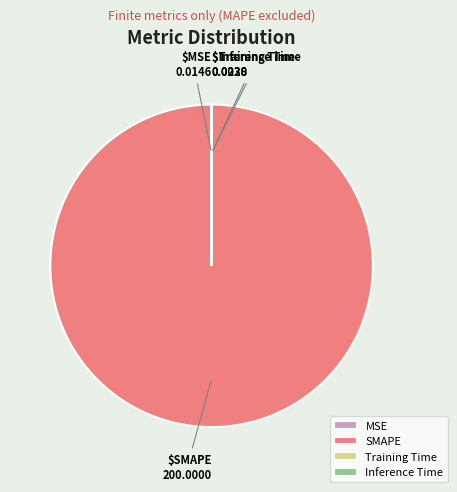

Is SMAPE the majority of the pie?

Yes